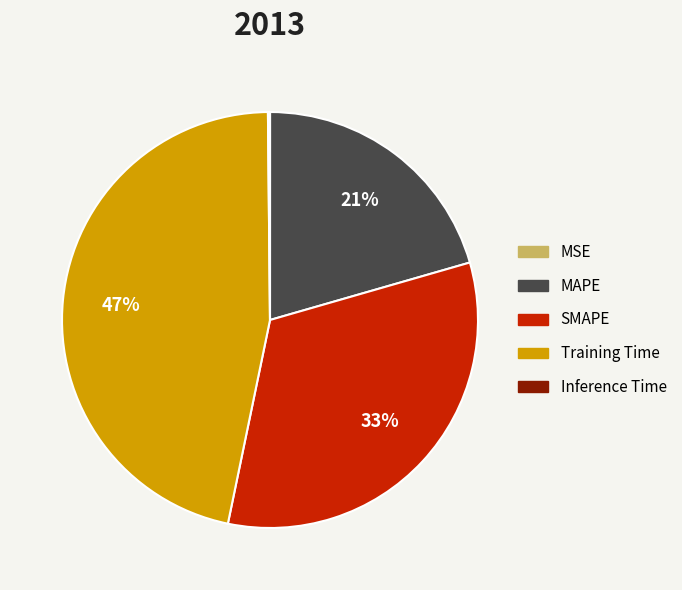

To the nearest percent, what is the difference between the largest and smallest slice percentages?

47%